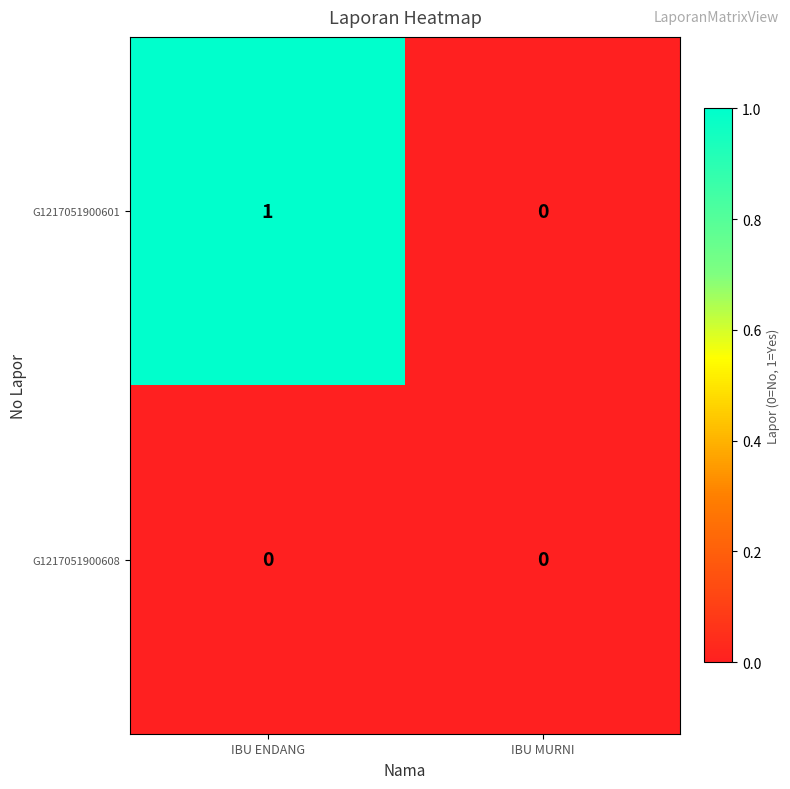

At which category does the chart reach its peak across all series?

IBU ENDANG